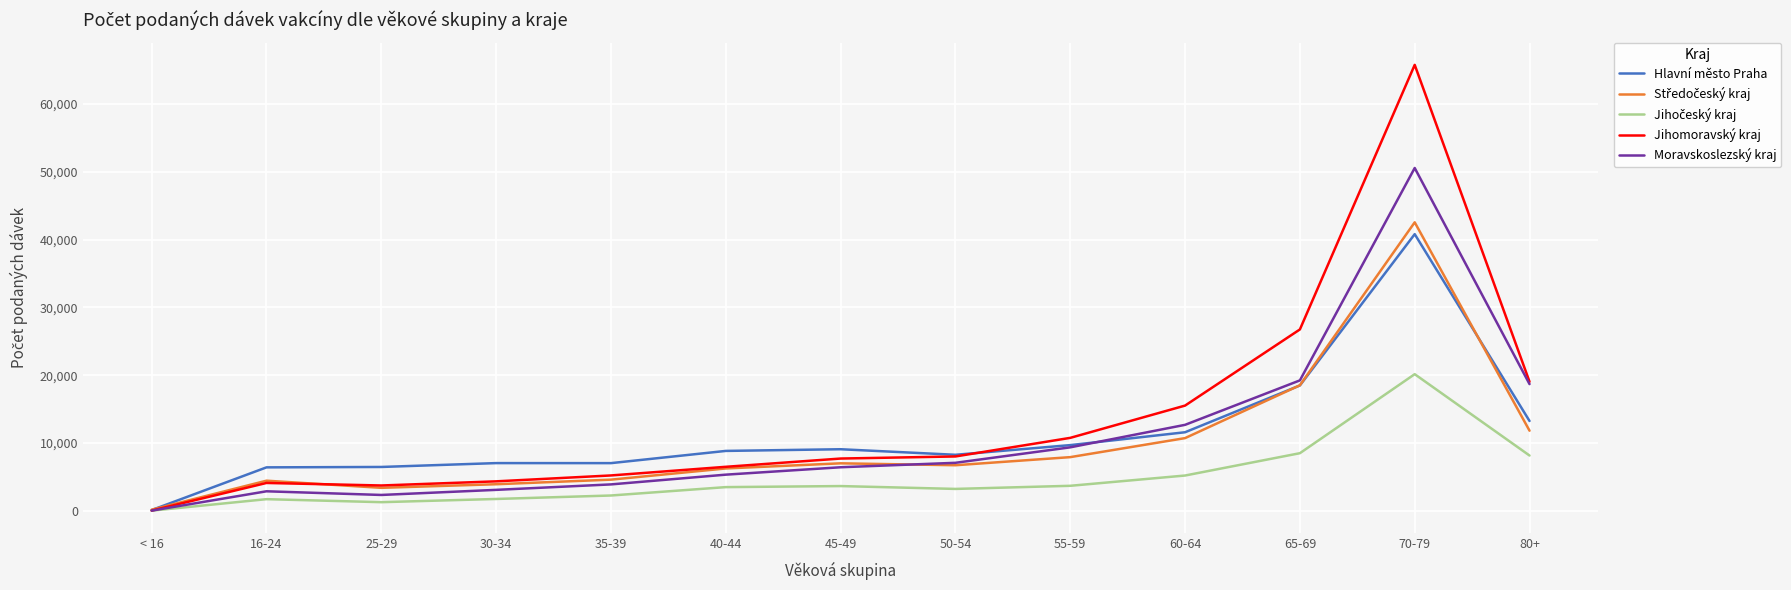

Which series has the largest range (max minus min)?

Jihomoravský kraj